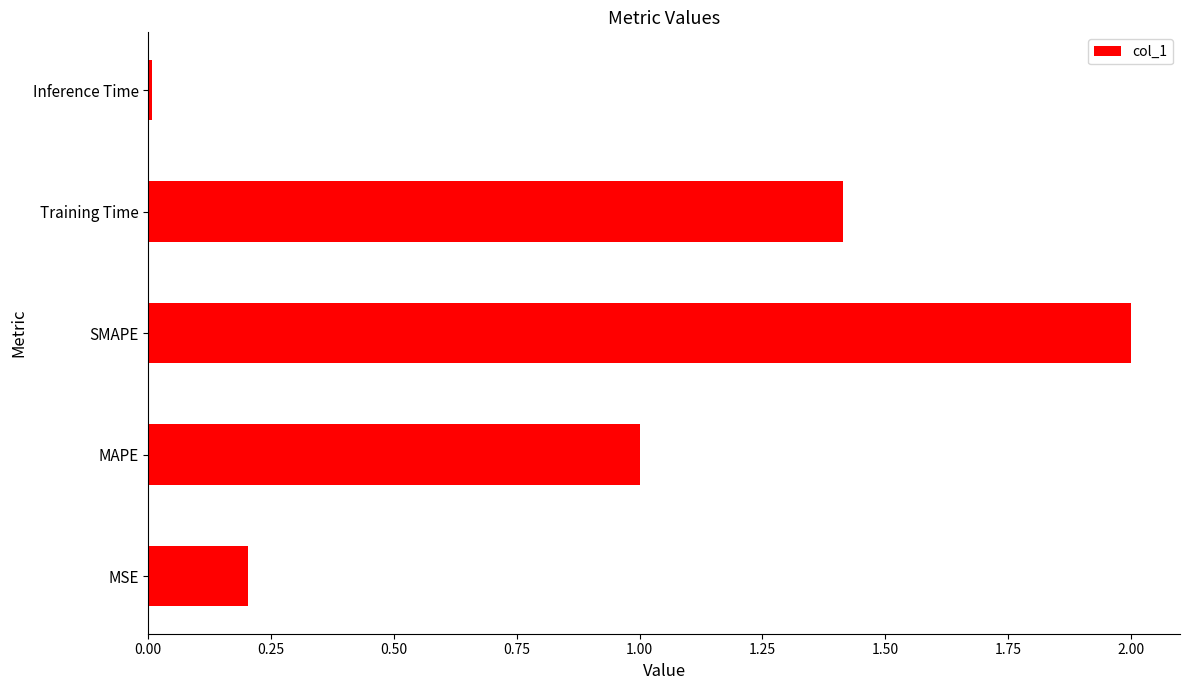

List the labels in order of value, largest first.

SMAPE, Training Time, MAPE, MSE, Inference Time